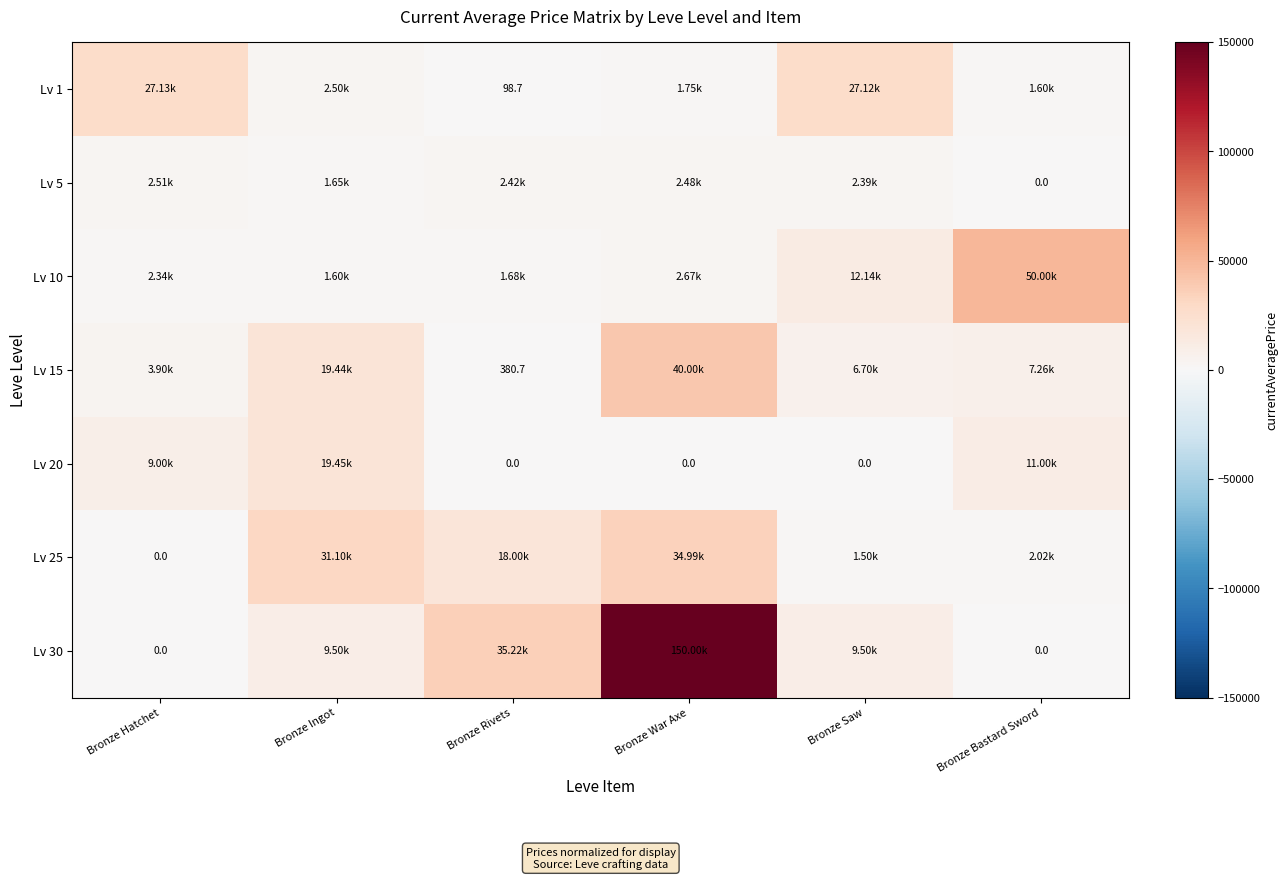

What value does the Lv 30 series have at Bronze Rivets?

35224.0